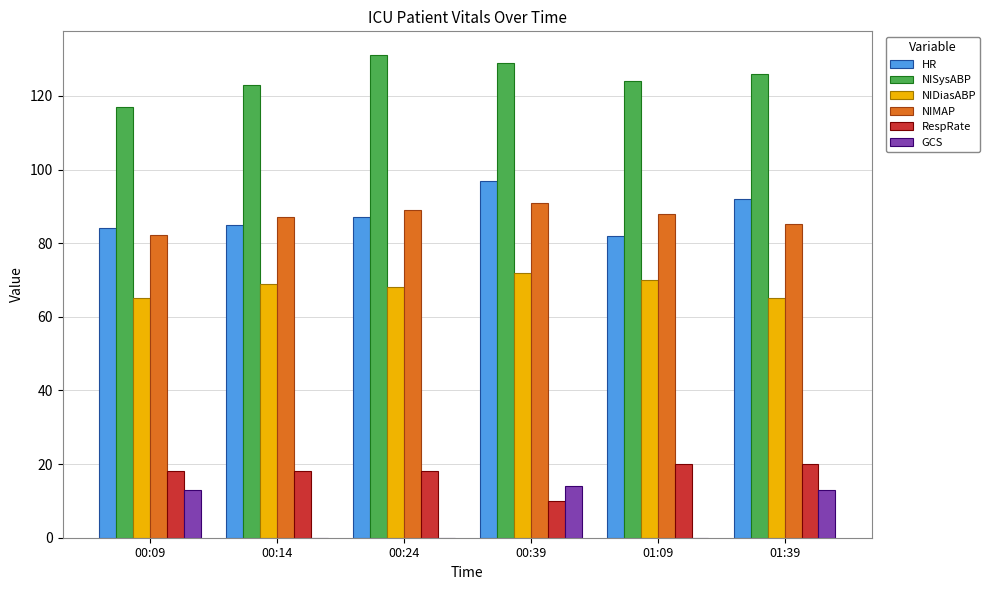

What is the highest value of the NIDiasABP series?

72.0